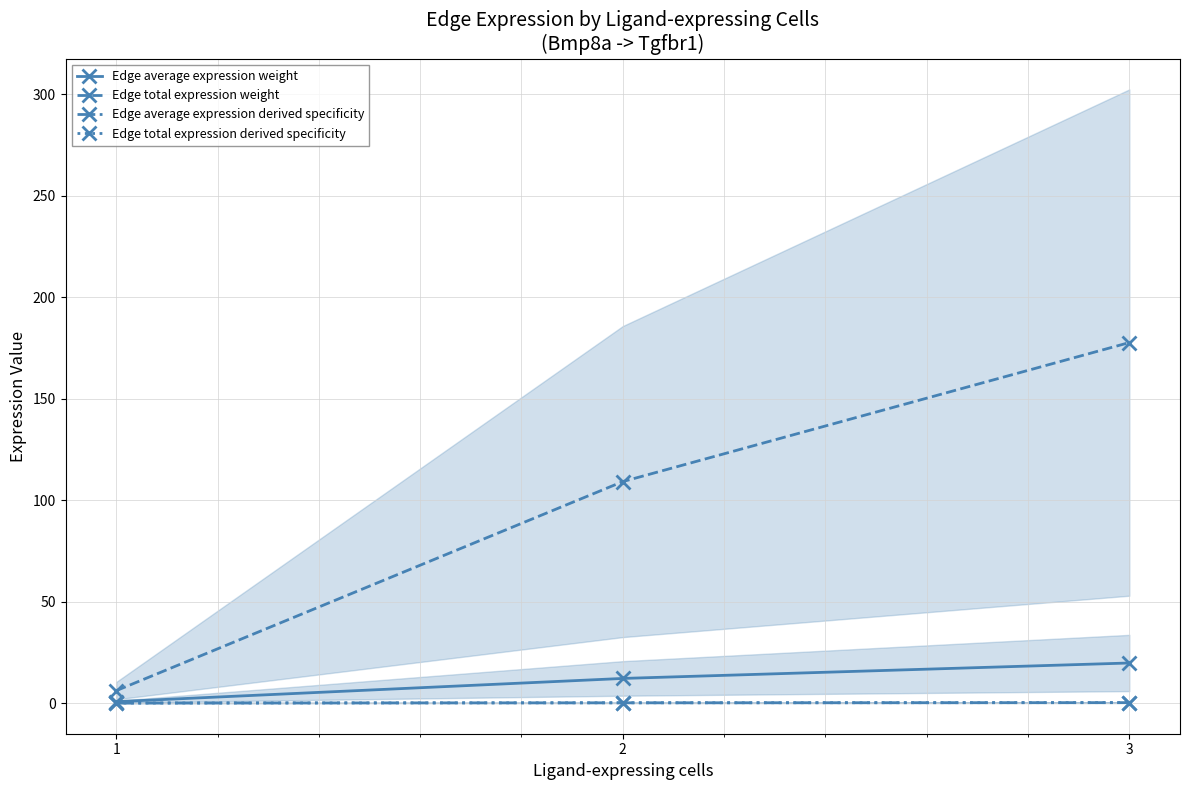

What is the sum of the Edge total expression derived specificity values at 3 and 1?

0.2